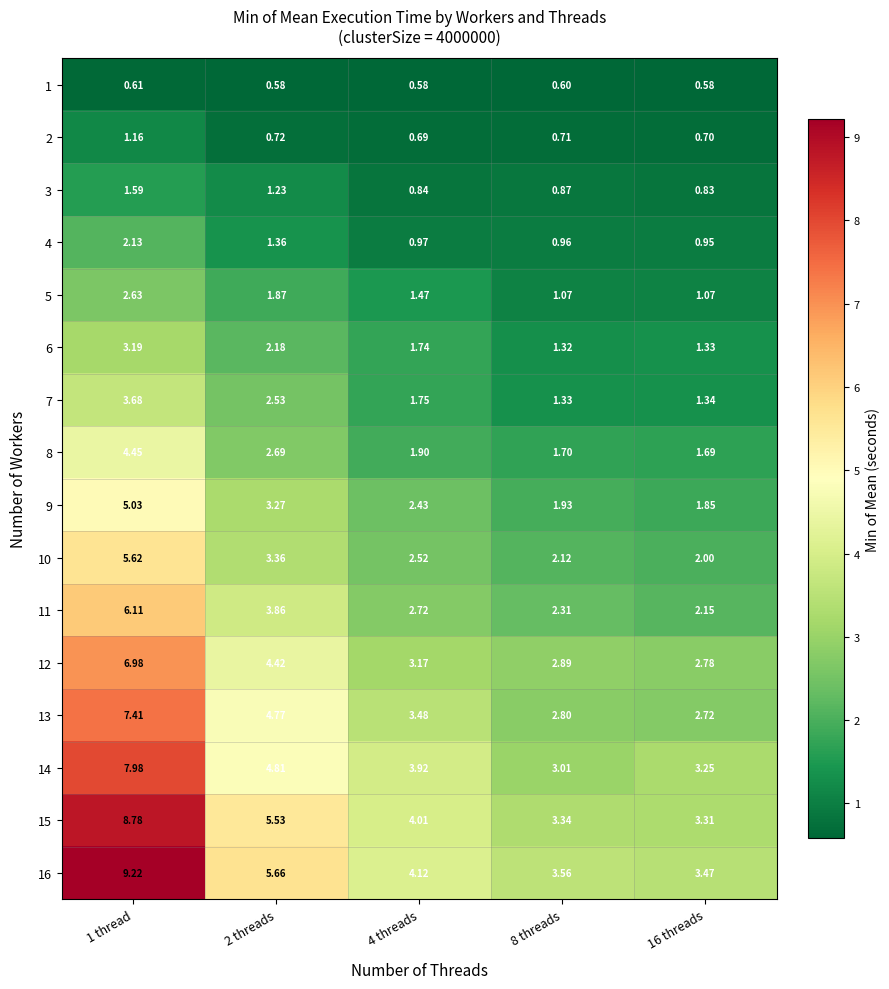

Rank the series by their maximum value, from highest to lowest.

16, 15, 14, 13, 12, 11, 10, 9, 8, 7, 6, 5, 4, 3, 2, 1